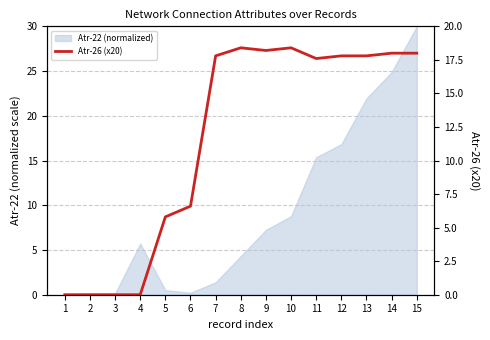

Rank the categories by value from lowest to highest.

1, 2, 3, 4, 5, 6, 11, 7, 12, 13, 14, 15, 9, 8, 10